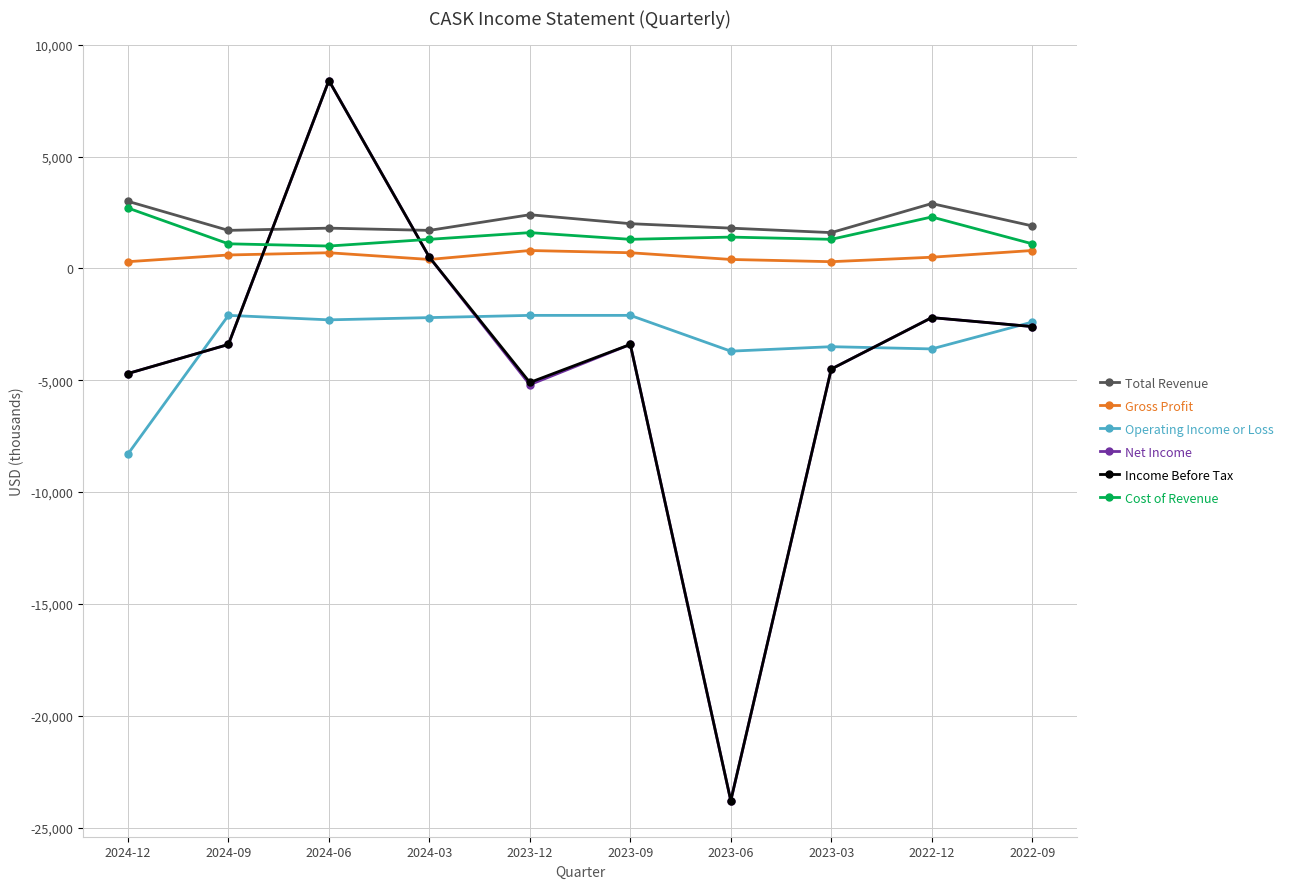

The value of Cost of Revenue at 2024-09 is 1100. True or false?

True